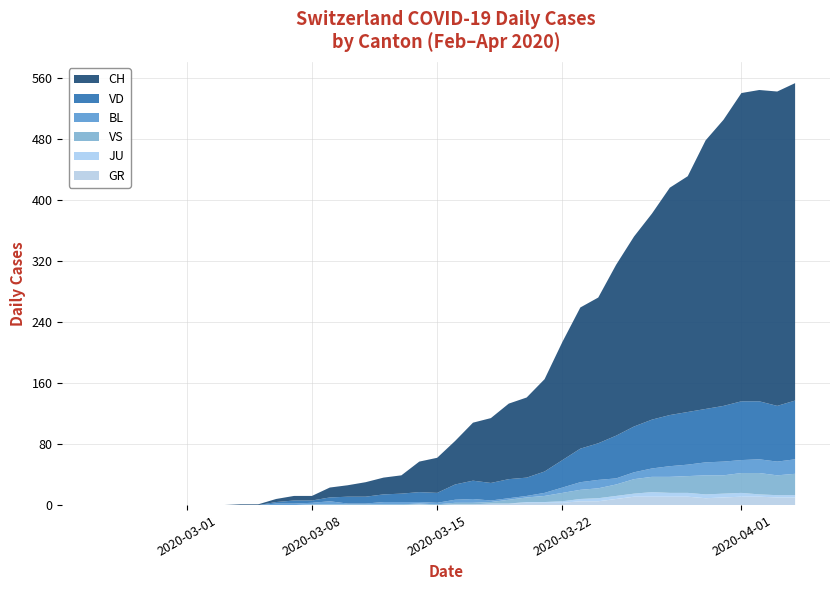

Reading left to right, extract all data points from this chart.

CH: 0	0	0	0	0	0	0	0	1	1	4	6	6	13	15	19	22	24	40	46	57	76	85	99	105	121	155	185	191	224	249	270	298	309	352	375	404	408	412	416
VD: 0	0	0	0	0	0	0	0	0	0	2	4	3	5	9	9	10	11	13	13	20	24	23	25	24	28	36	44	48	56	60	64	67	69	70	73	77	76	73	77
BL: 0	0	0	0	0	0	0	0	0	0	2	2	2	4	1	1	3	3	2	2	4	5	2	2	2	4	7	10	11	8	9	11	14	15	17	18	17	18	18	19
GR: 0	0	0	0	0	0	0	0	0	0	0	0	0	0	0	0	0	0	1	0	1	1	2	2	3	3	3	5	5	8	11	11	11	11	9	10	11	11	10	10
JU: 0	0	0	0	0	0	0	0	0	0	0	0	0	0	0	0	0	0	0	0	0	0	0	0	1	1	2	3	4	4	4	6	5	5	5	5	5	3	3	3
VS: 0	0	0	0	0	0	0	0	0	0	0	0	1	1	1	1	1	1	1	1	2	2	2	5	6	8	11	12	13	15	19	20	21	22	25	24	26	28	26	28